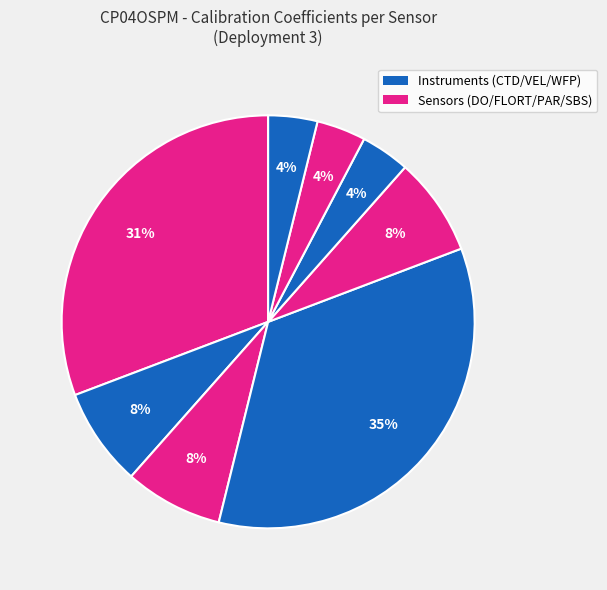

Is there a majority slice in this chart?

No